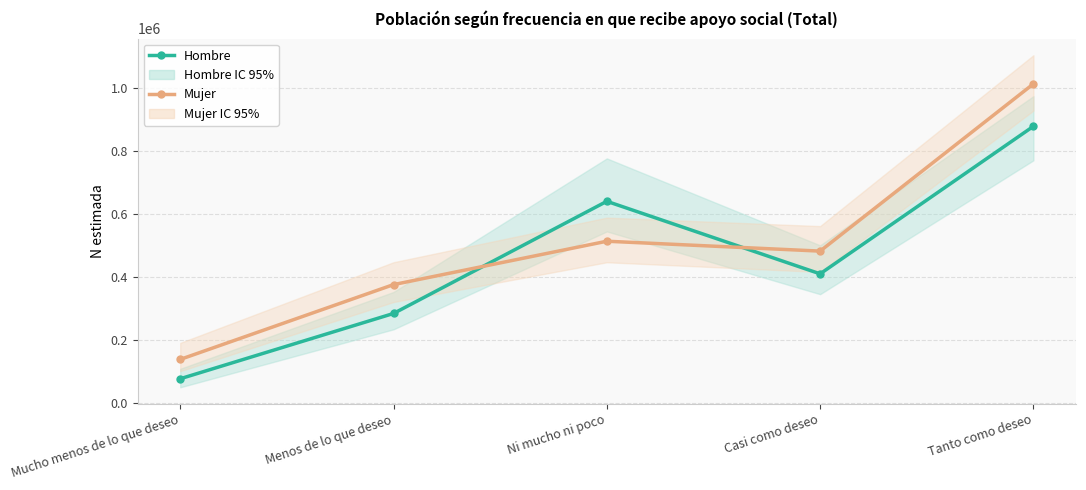

What is the total value across all series at Menos de lo que deseo?

659120